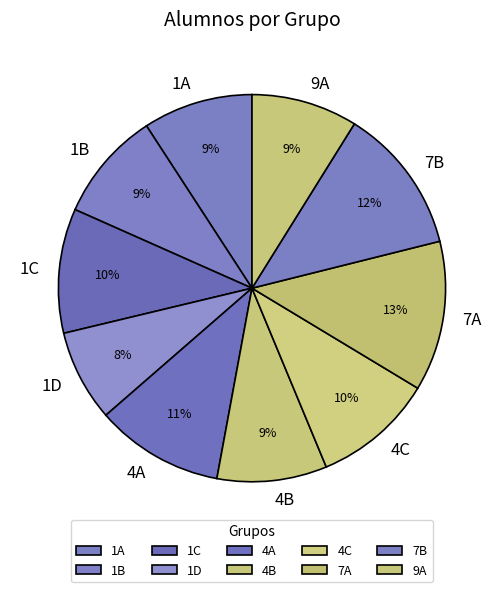

Combined, do 1A and 1D account for over 50%?

No